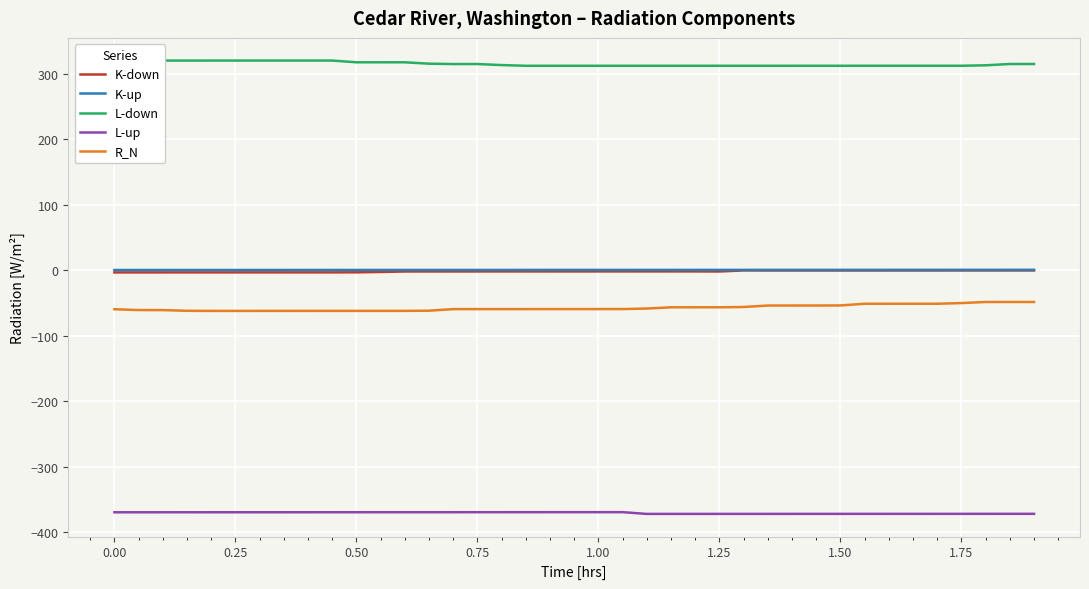

What is the greatest value displayed?

320.0